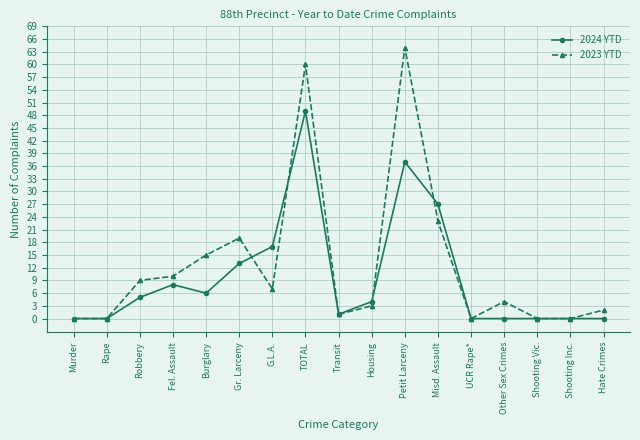

Which series has the largest total across all categories?

2023 YTD